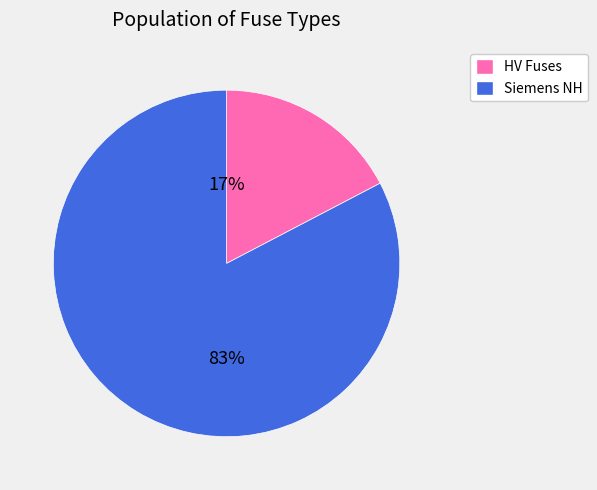

Is there any slice that represents more than half of the pie?

Yes